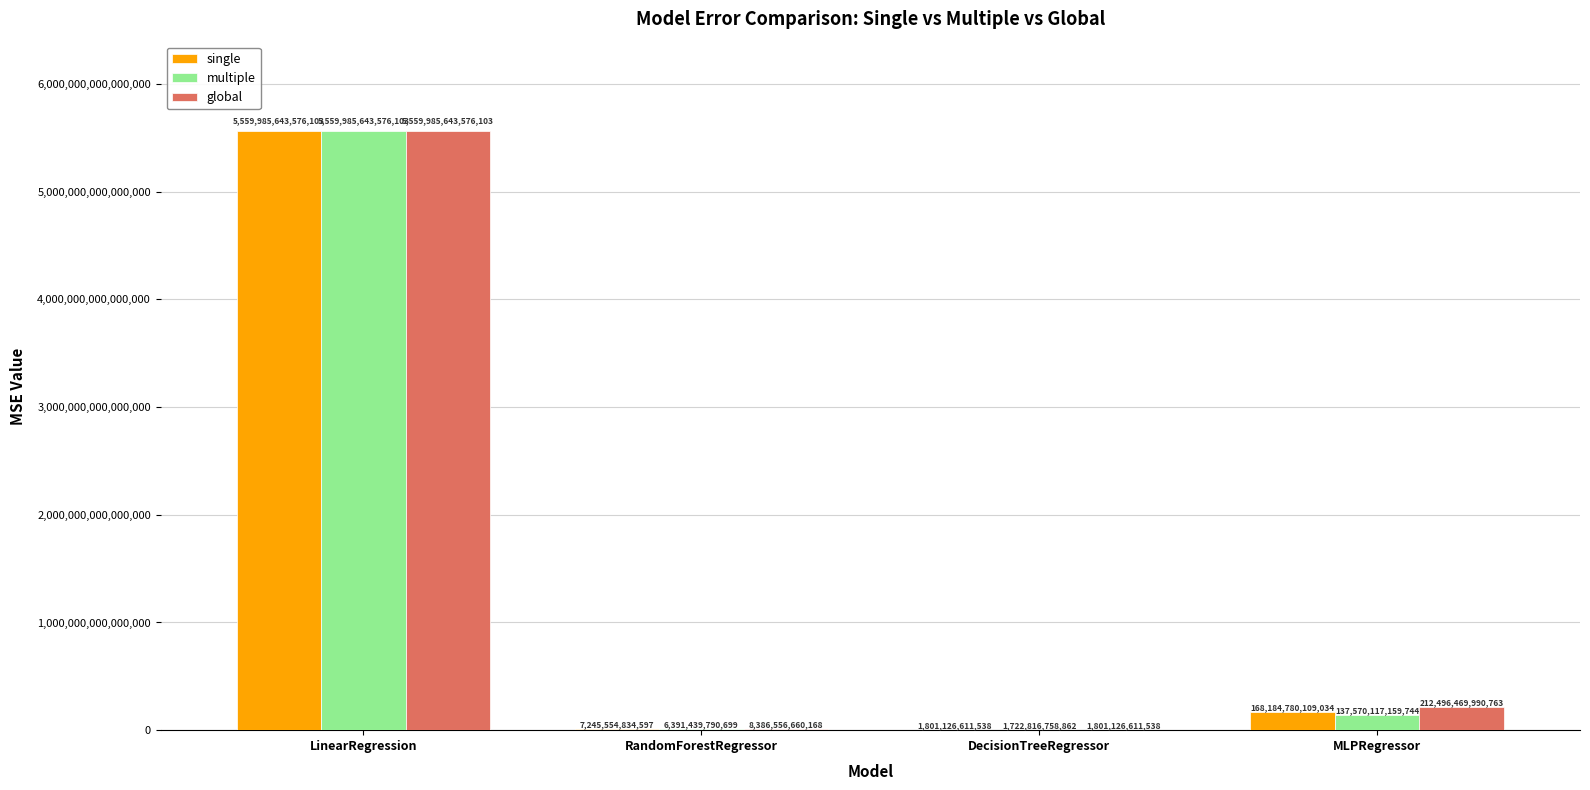

Where does the single series first go above 168184780109034?

LinearRegression